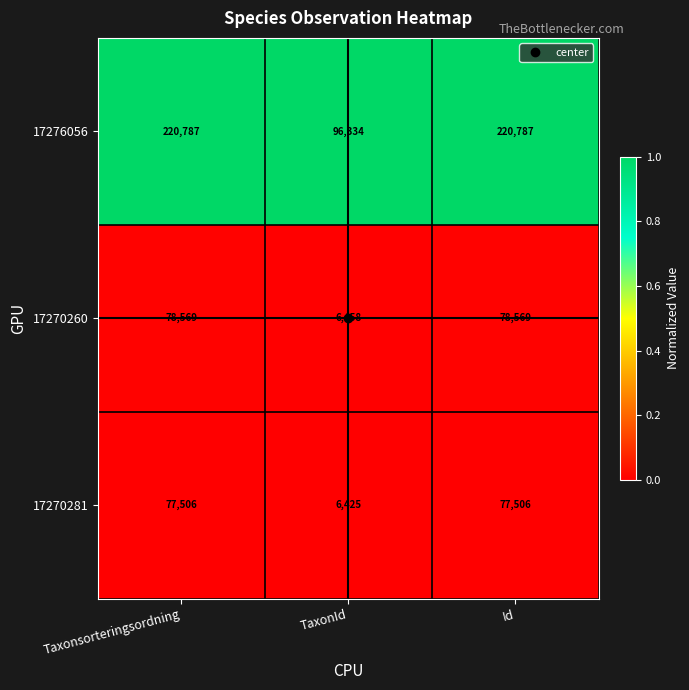

List the series in order of their peak value, highest first.

17276056, 17270260, 17270281